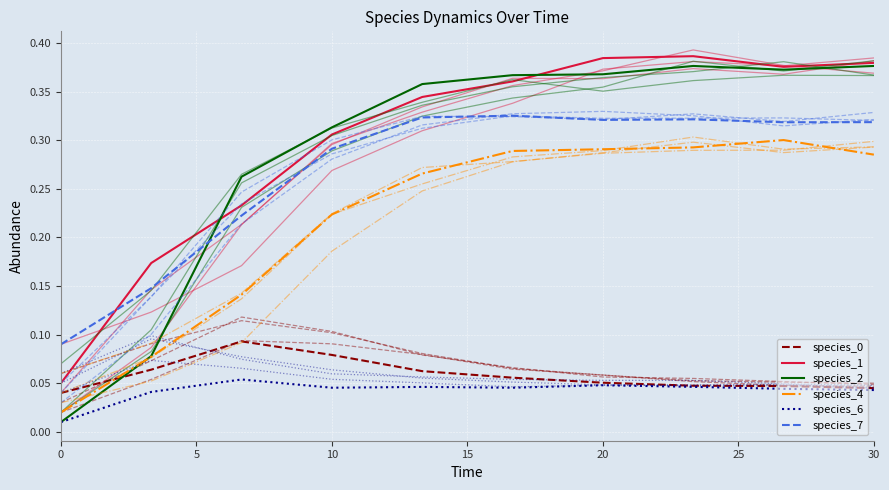

Which series has the largest total across all categories?

species_1